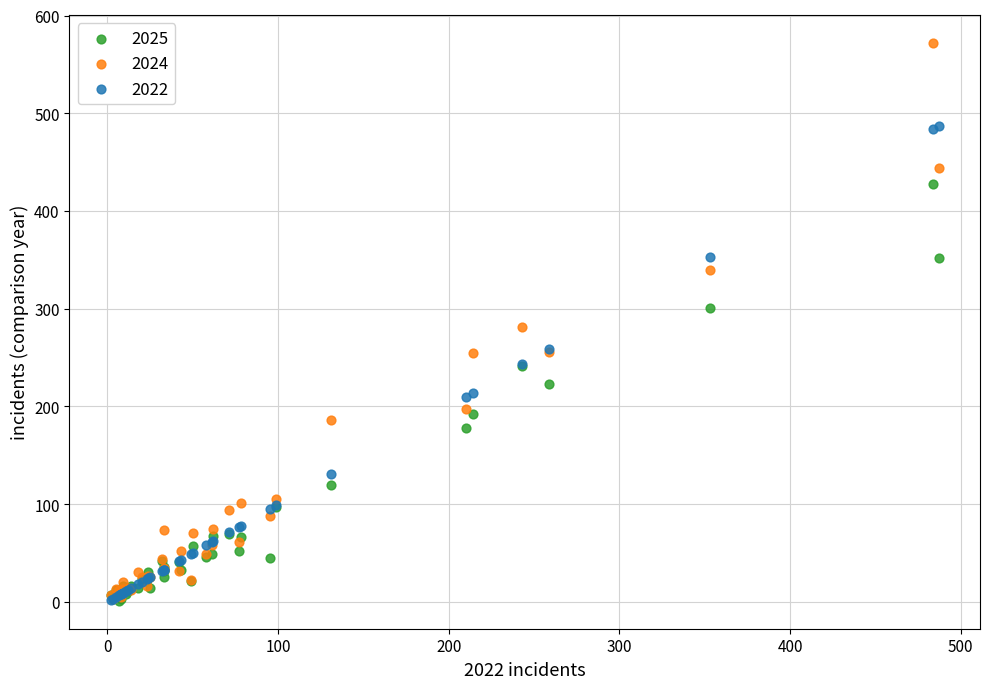

Which series has the widest spread of Y values?

2024